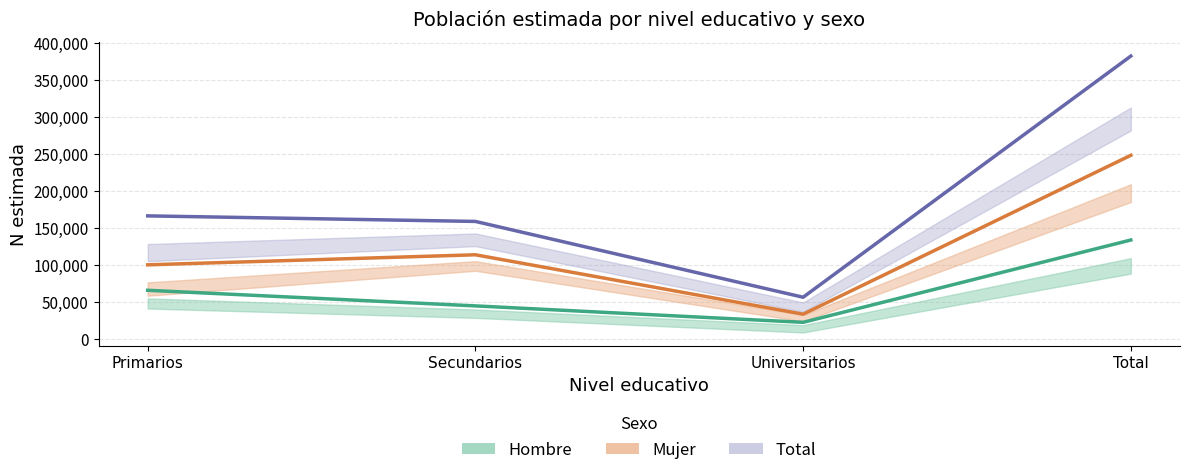

How many values in the Mujer - Estimada series exceed 114038?

1